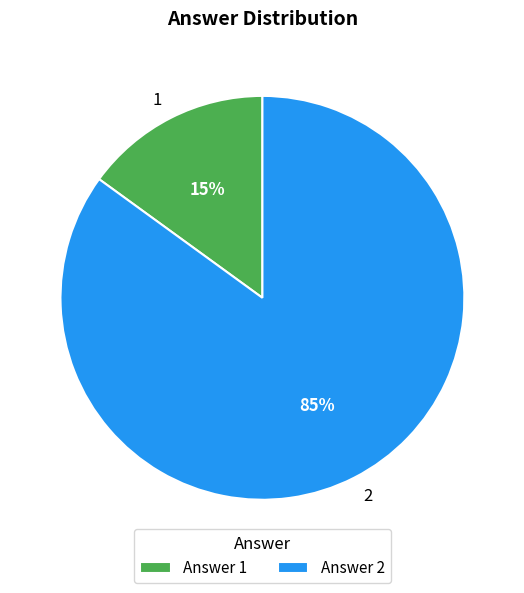

How many slices are in this pie chart?

2